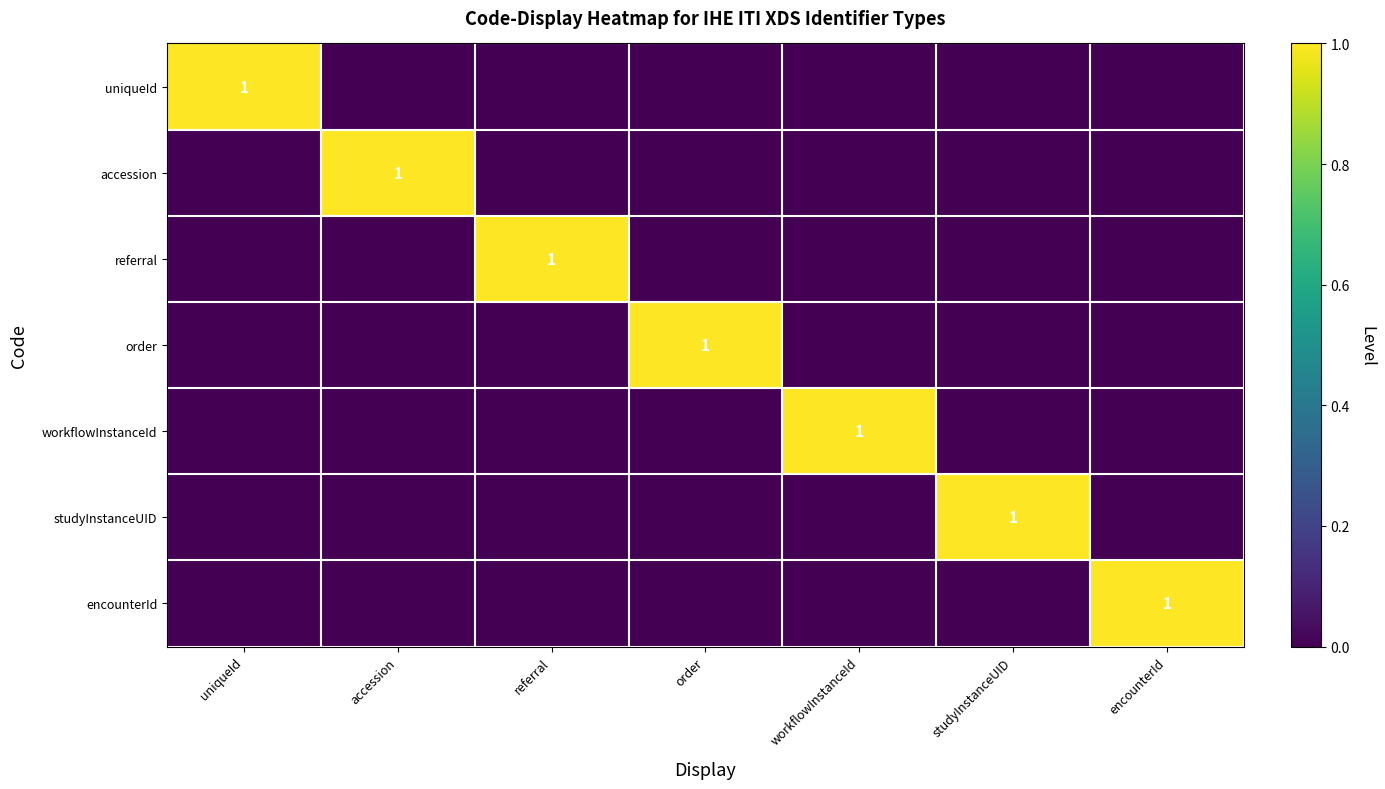

At which category is the sum across all series the highest?

uniqueId